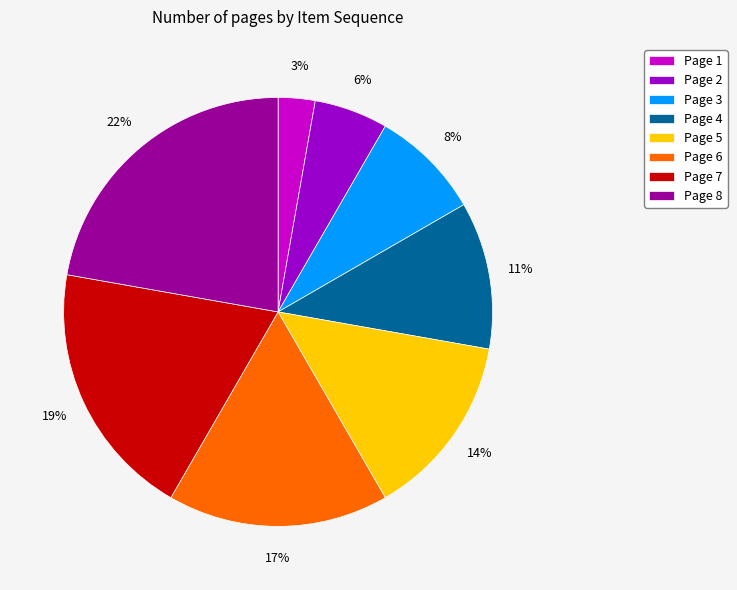

To the nearest percent, what percentage of the pie is Page 1?

3%